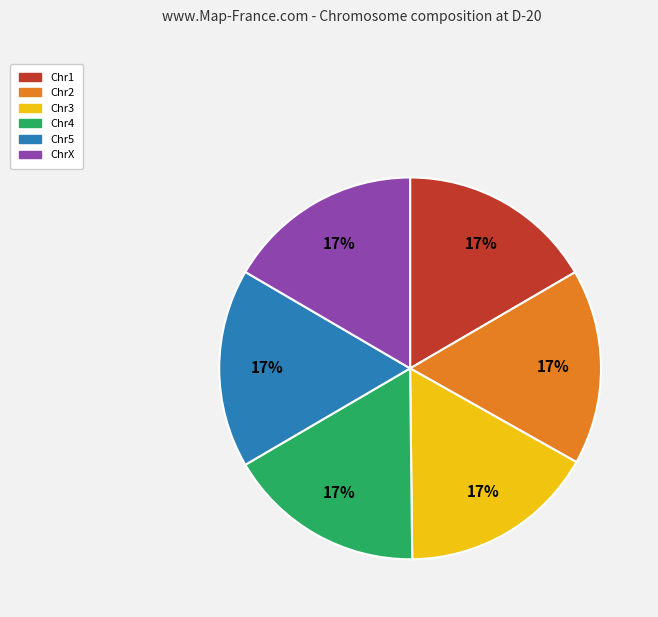

To the nearest percent, what portion does Chr4 represent?

17%